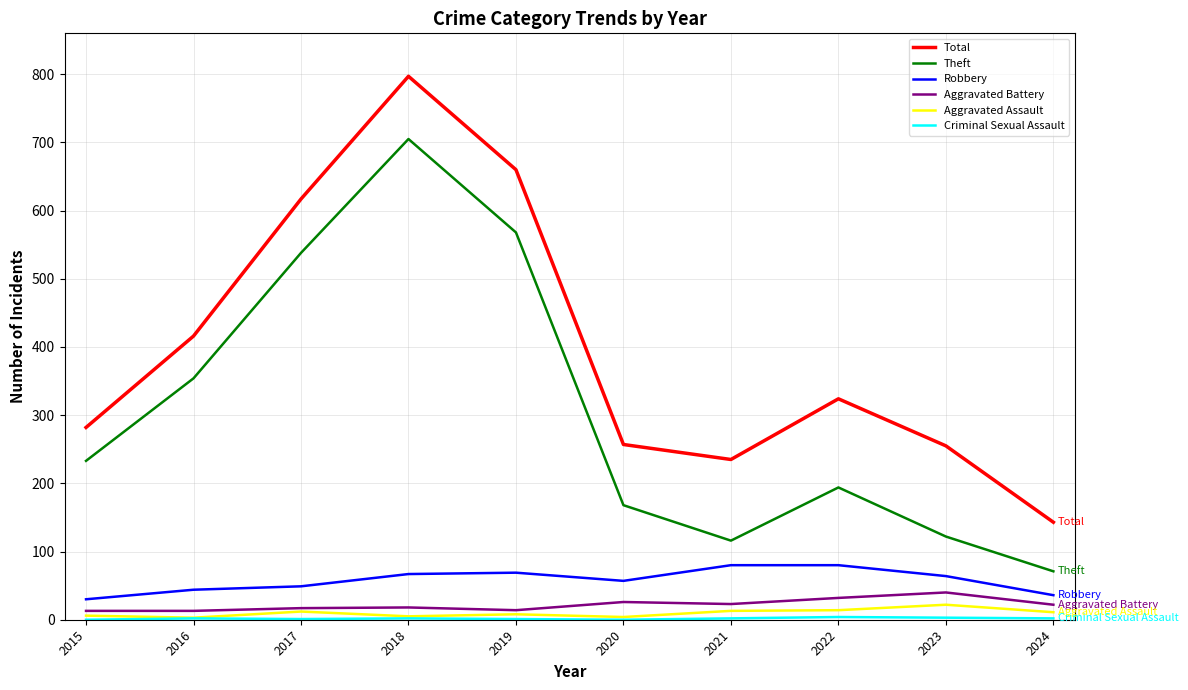

What is the difference between the maximum and second lowest values in the Robbery series?

44